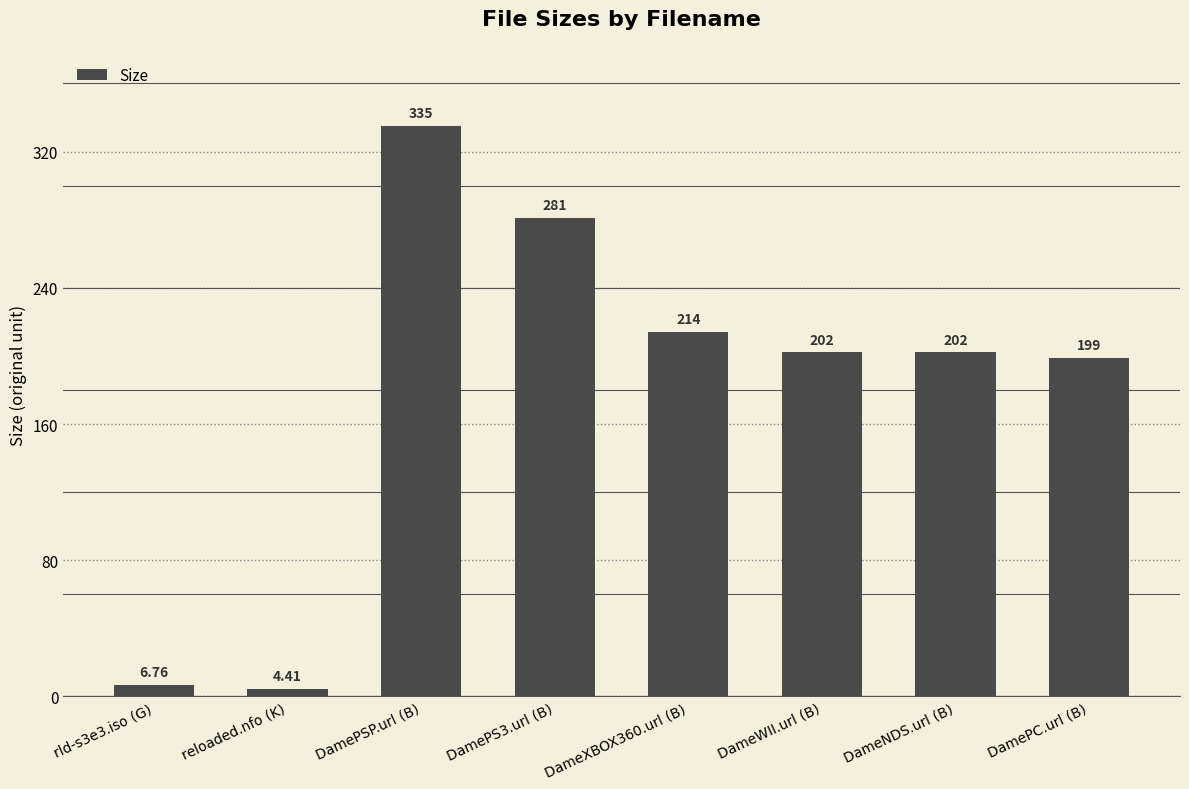

What is the value of the 3rd bar from the left?

335.0